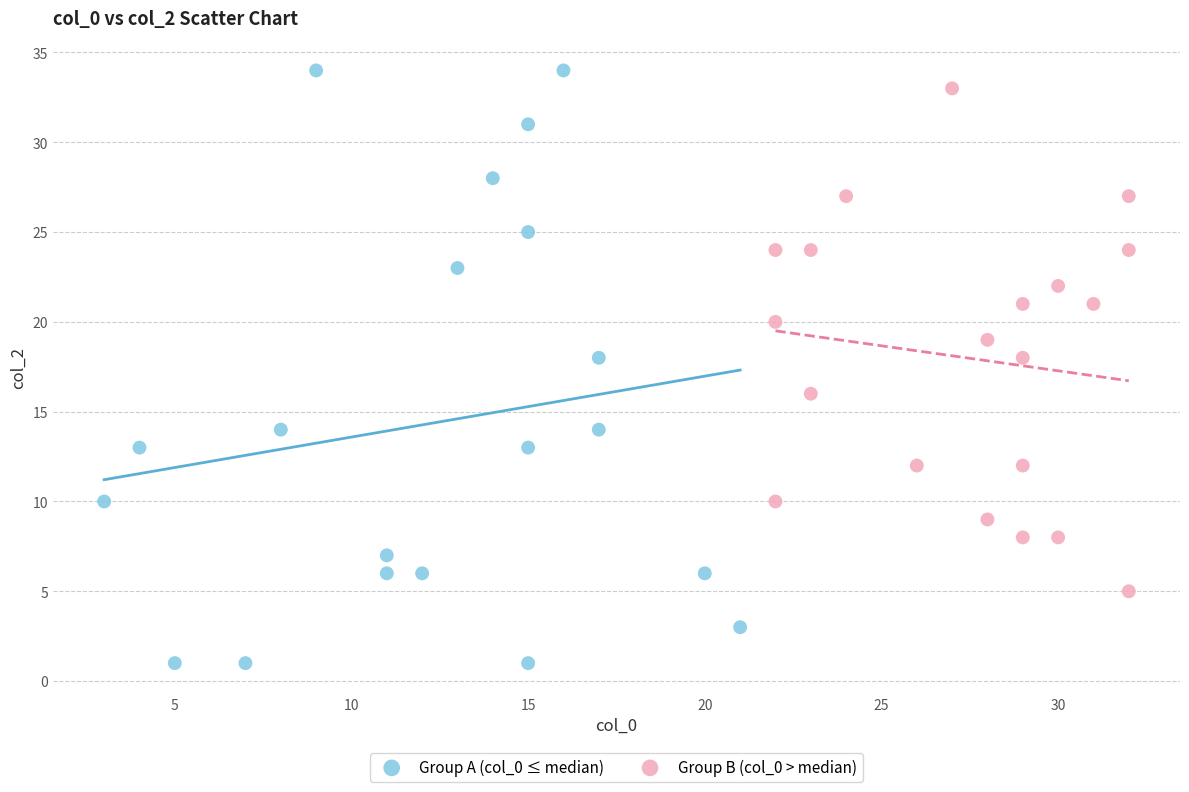

Which series has the largest Y range (max minus min)?

Group A (col_0 ≤ median)